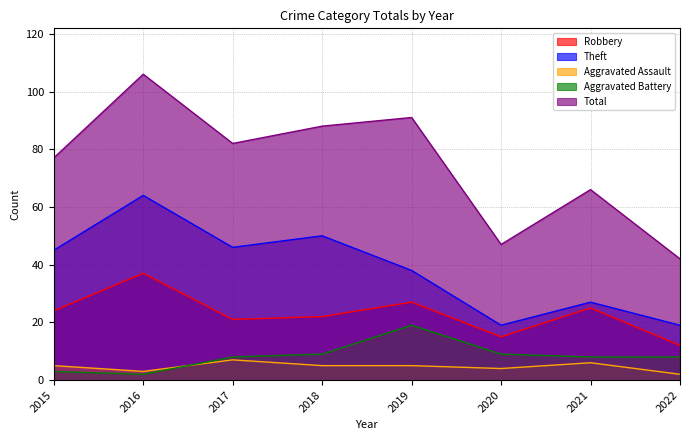

What is the minimum value for Robbery?

12